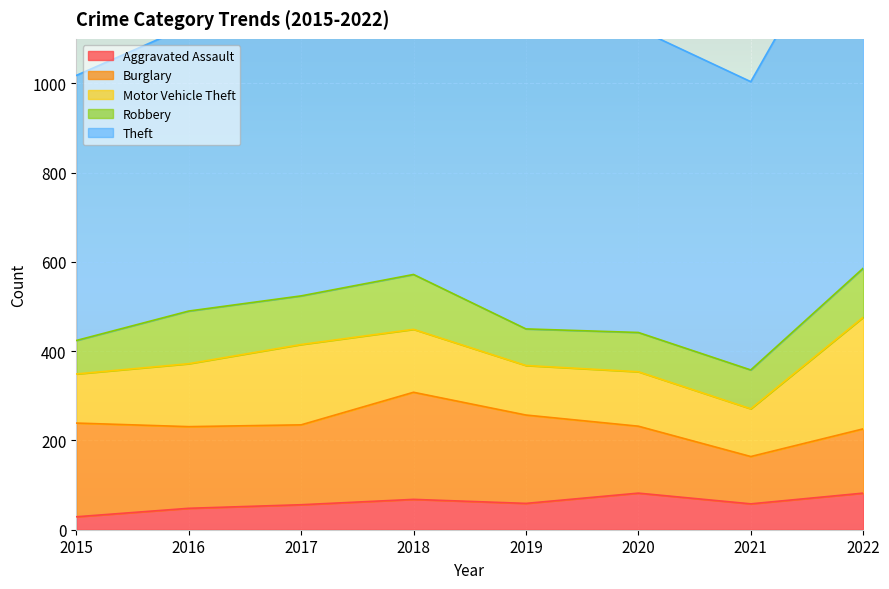

What are all the series names shown in the legend?

Aggravated Assault, Burglary, Motor Vehicle Theft, Robbery, Theft